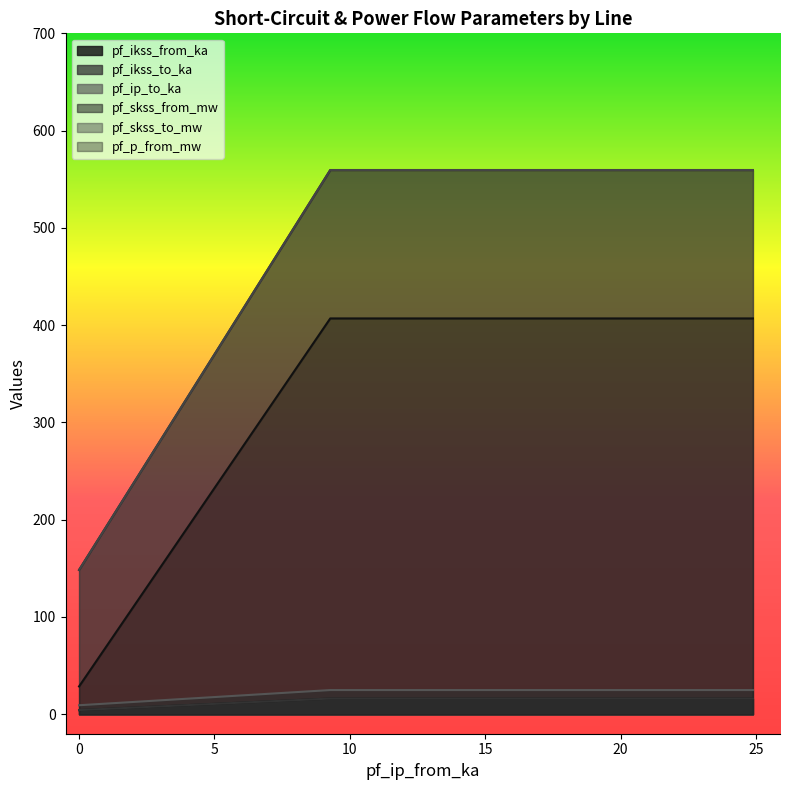

Which series has the largest range (max minus min)?

pf_skss_from_mw